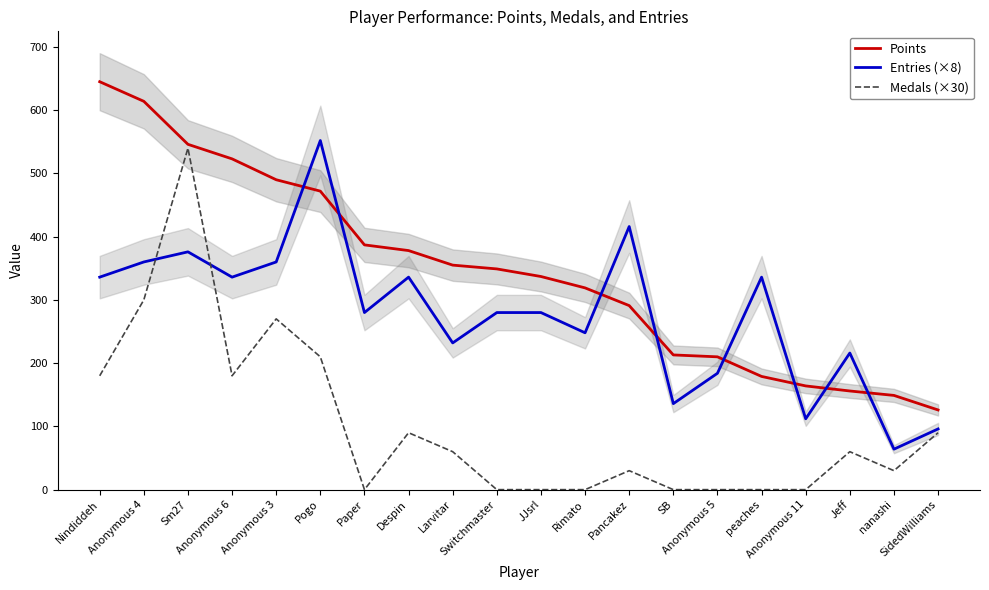

What is the value of the Points point at the 3rd from the left?

546